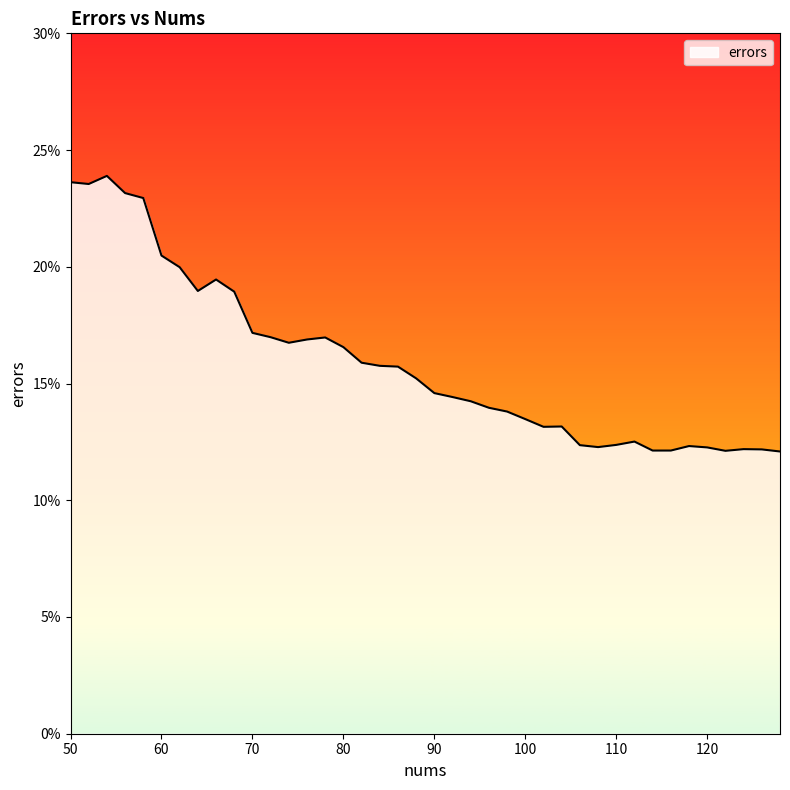

What is the value of the 16th point from the left?

0.2